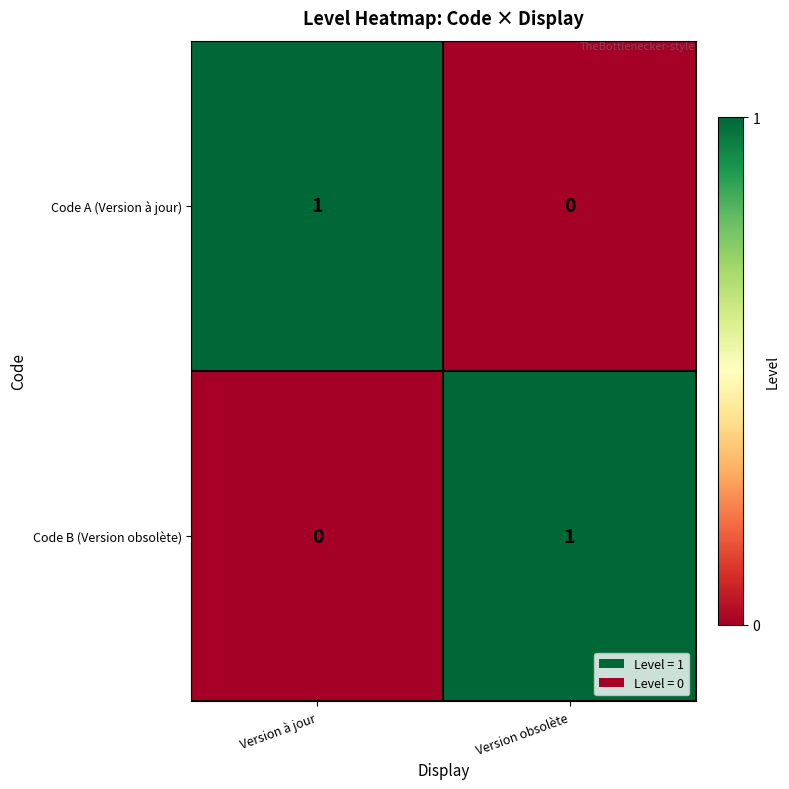

Which category has the highest value in the Code B (Version obsolète) series?

Version obsolète